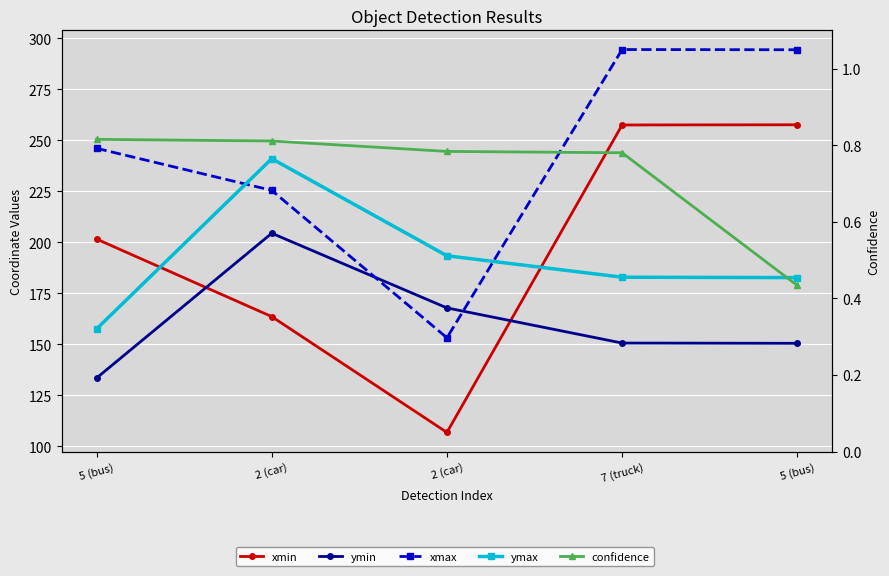

The xmin series shows 440.4 at 7 (truck). True or false?

False